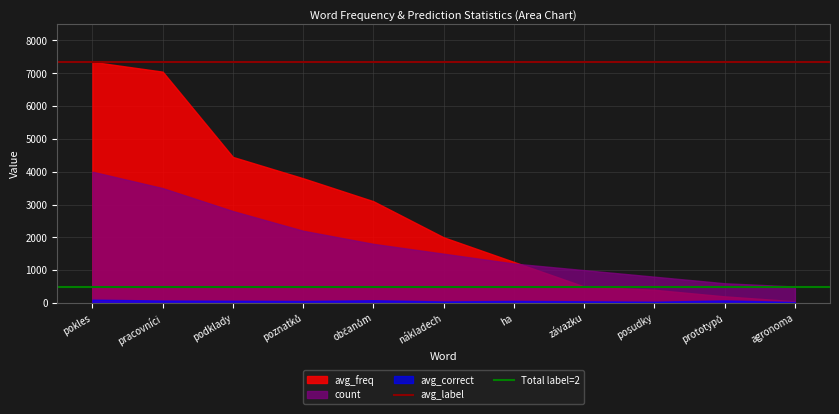

What is the value of the Total label=2 point at the 1st from the left?

500